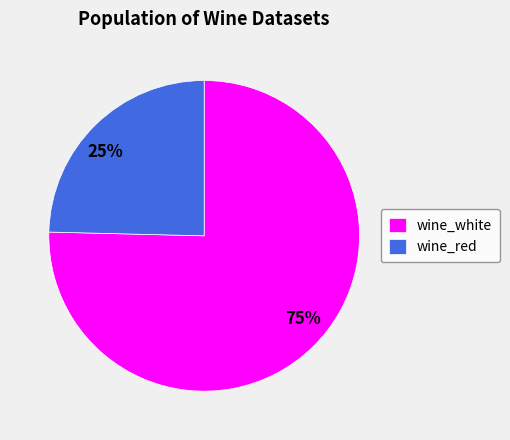

Is the sum of 25% and 75% greater than half?

Yes